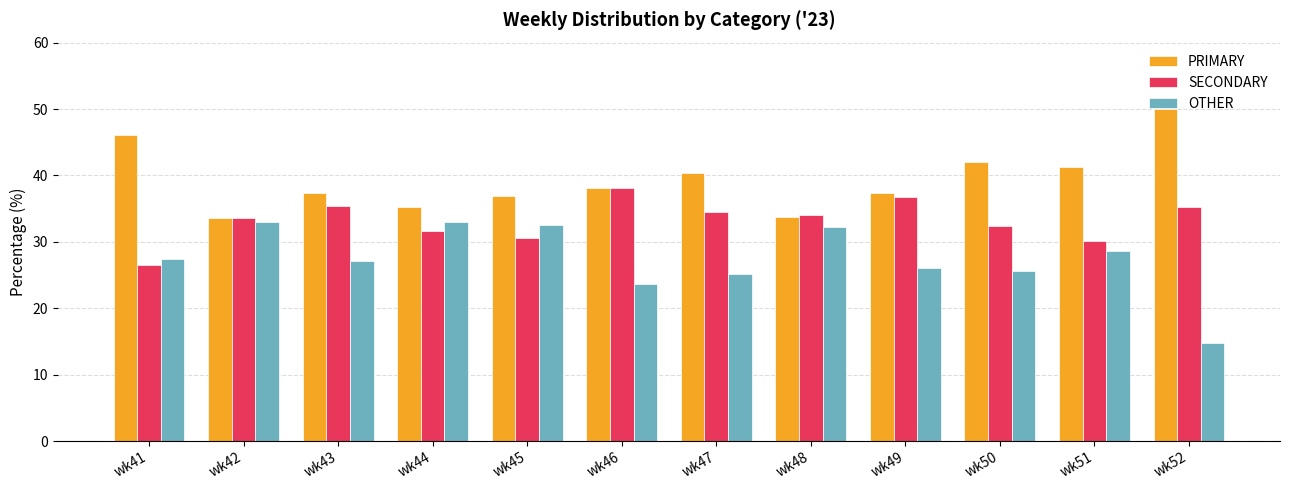

How many bars are there in each group?

3